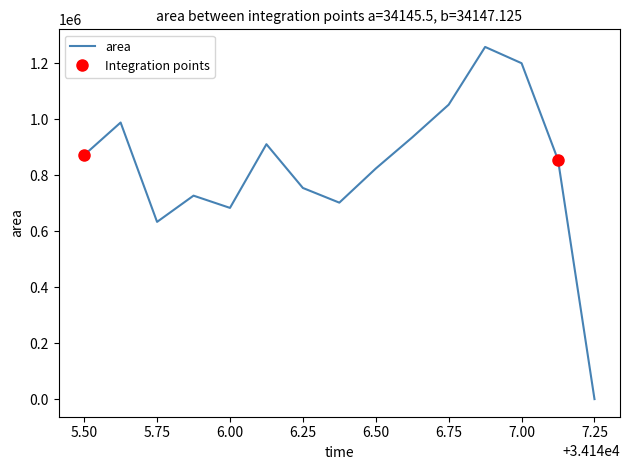

The value of area at 5.50 is 1153256. True or false?

False